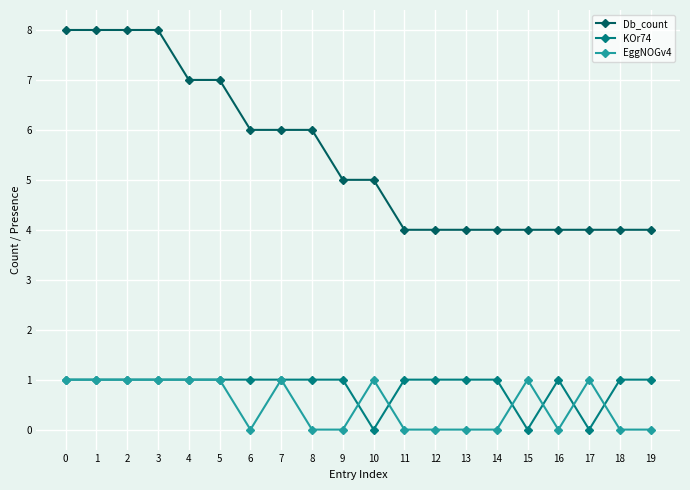

Which series changed the most between 9 and 11?

Db_count